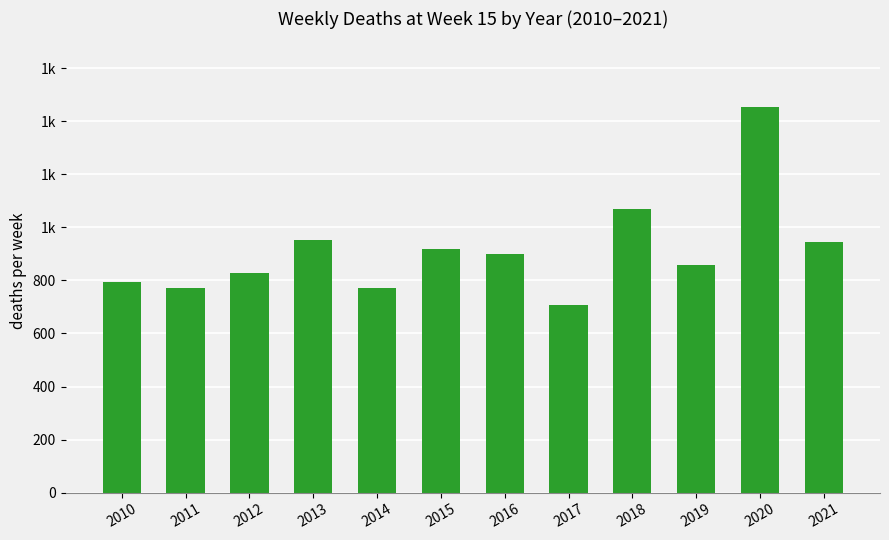

Does the chart contain any negative values?

No